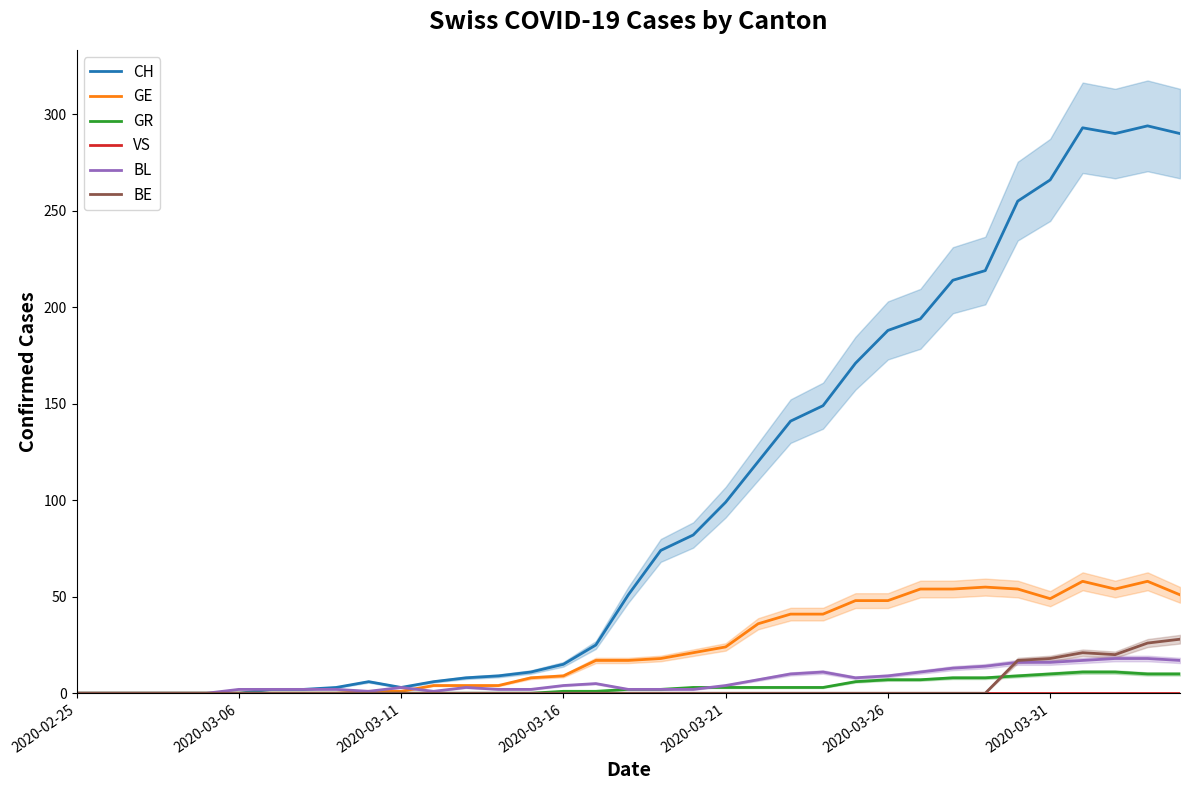

At 28, list the series in order from smallest to largest.

VS, BE, GR, BL, GE, CH